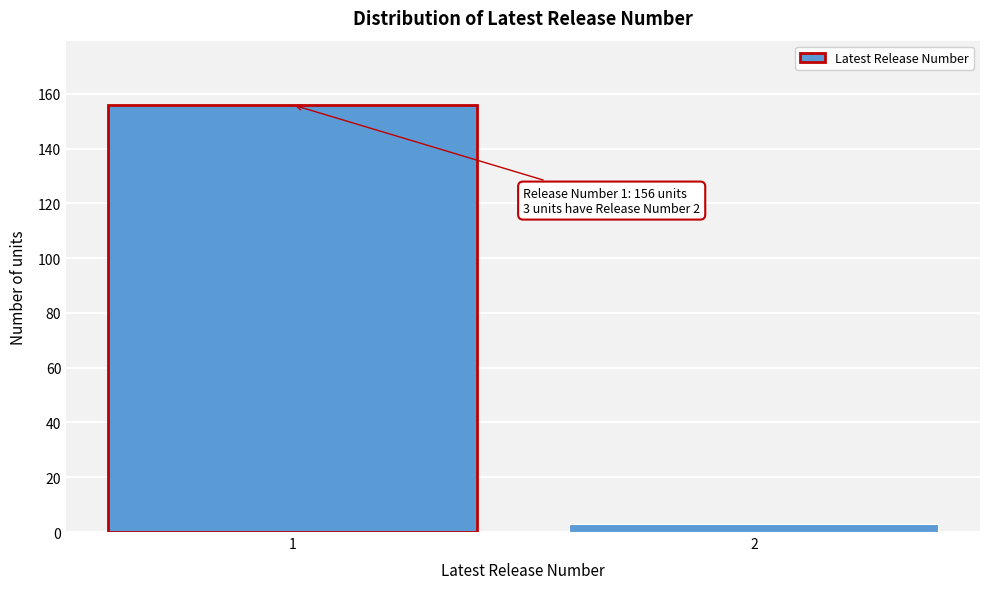

Reading left to right, transcribe all the data shown in this chart.

1=156	2=3